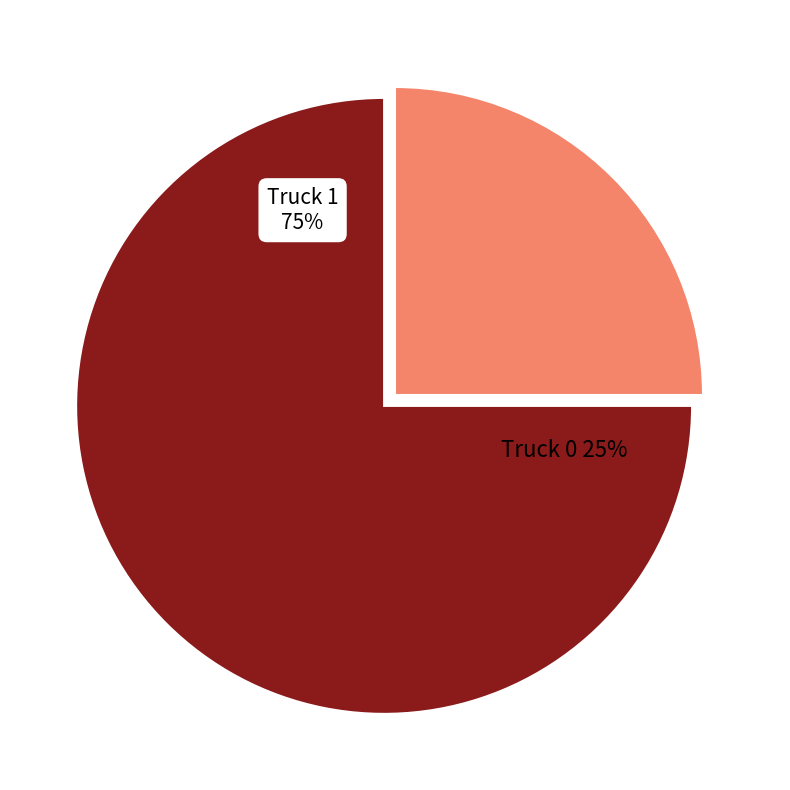

True or false: Truck 1 accounts for 86% of the total.

False